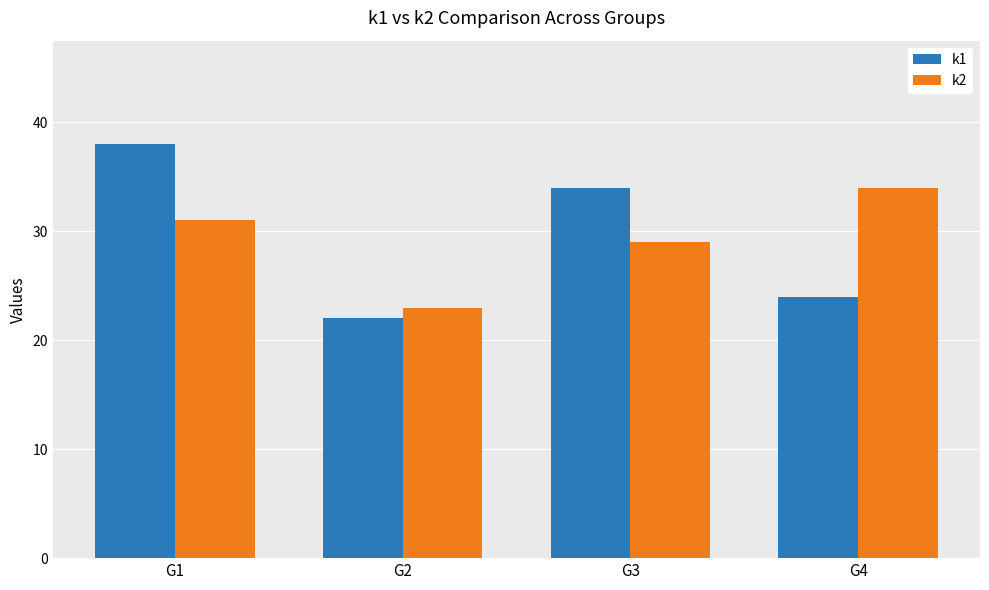

What is the total value across all series at G4?

58